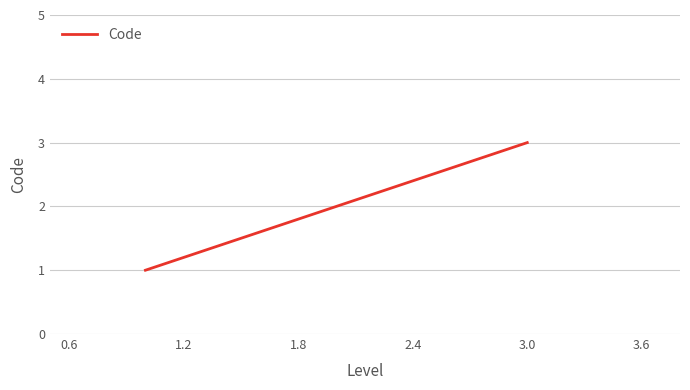

Reading left to right, list all the values displayed in this chart.

1	2	3